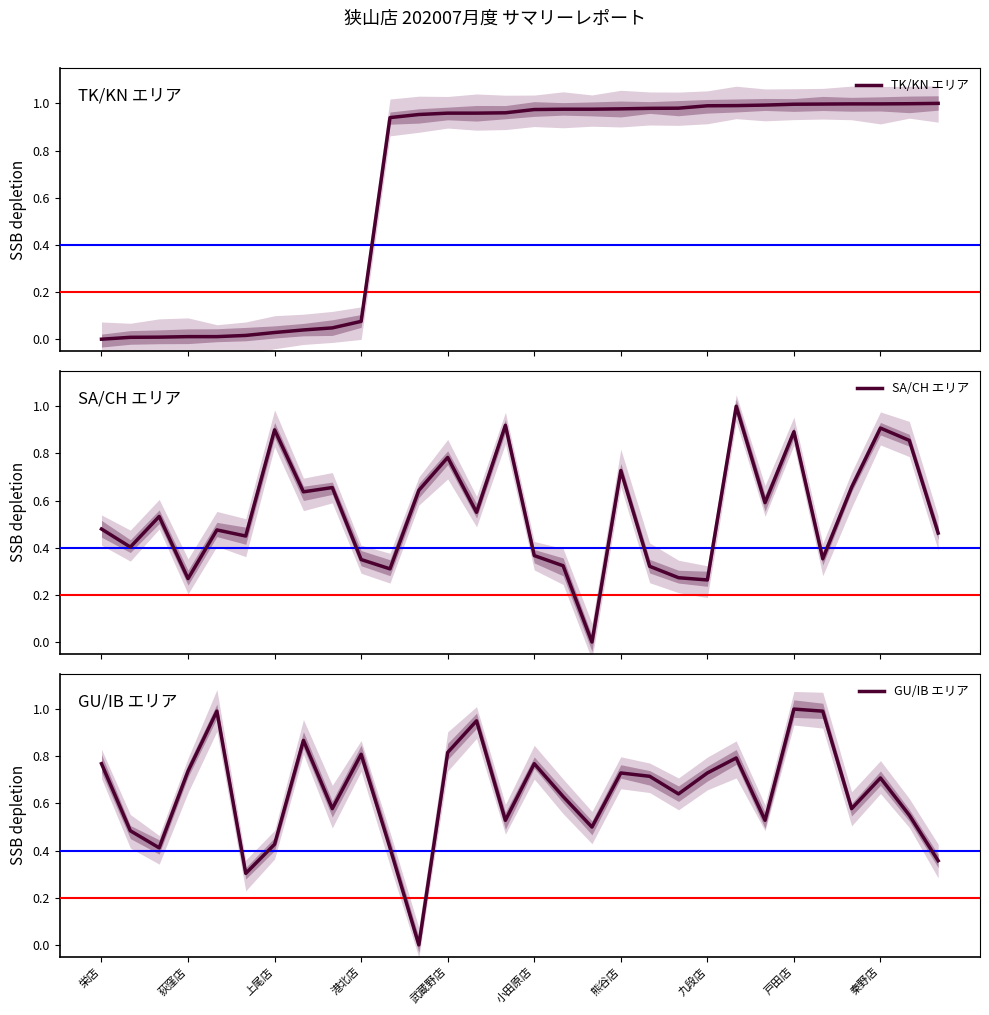

Count the number of data series in this chart.

3